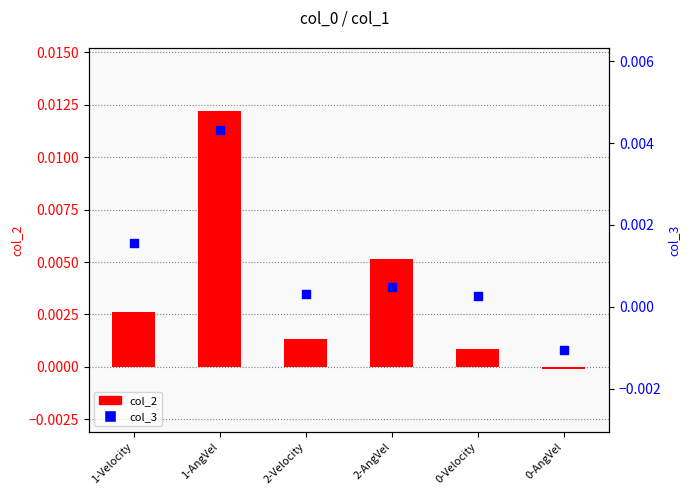

What are all the series names shown in the legend?

col_2, col_3